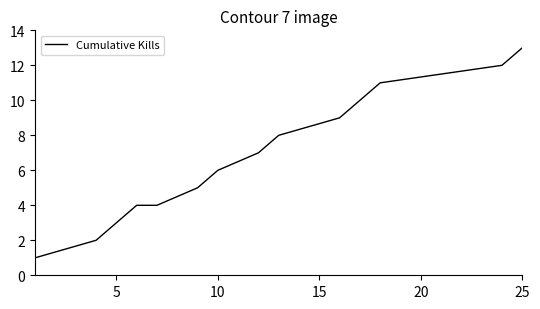

What is the greatest value displayed?

13